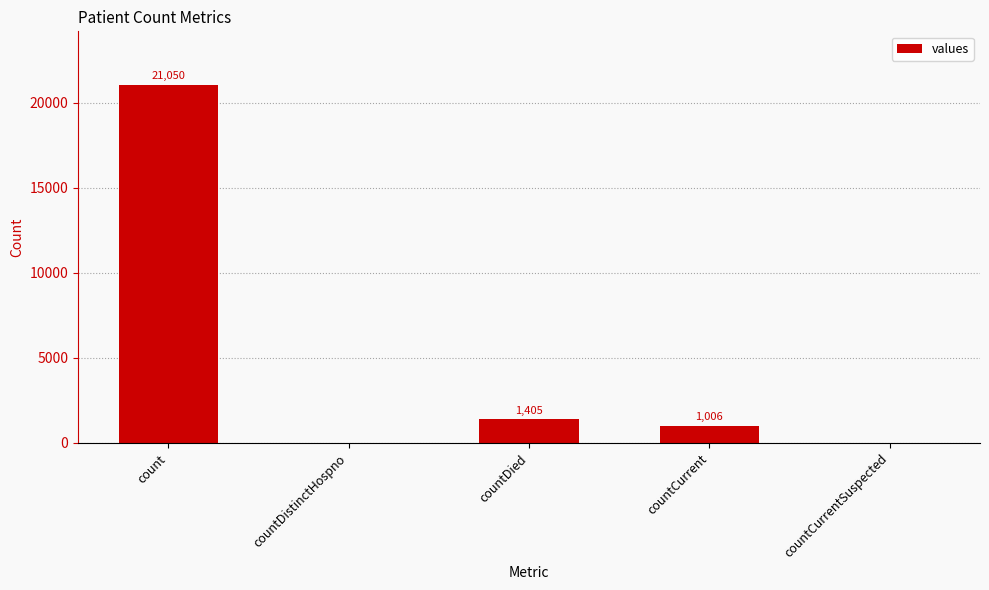

Reading left to right, transcribe all the data shown in this chart.

count=21050	countDistinctHospno=0	countDied=1405	countCurrent=1006	countCurrentSuspected=0